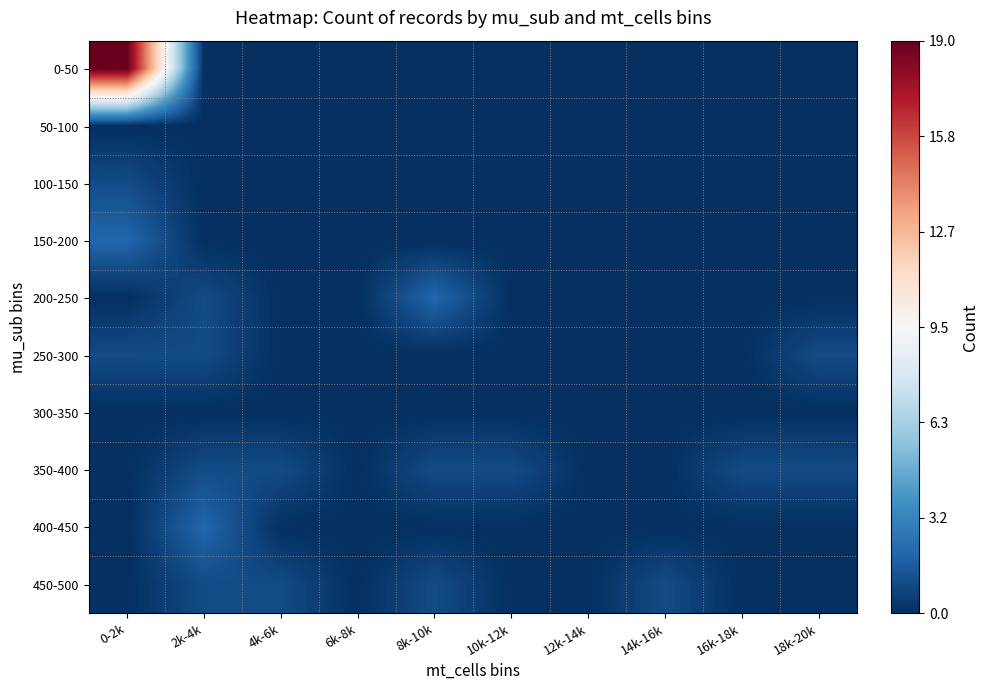

Reading left to right, extract all data points from this chart.

0-50: 0-2k=19	2k-4k=0	4k-6k=0	6k-8k=0	8k-10k=0	10k-12k=0	12k-14k=0	14k-16k=0	16k-18k=0	18k-20k=0
50-100: 0-2k=0	2k-4k=0	4k-6k=0	6k-8k=0	8k-10k=0	10k-12k=0	12k-14k=0	14k-16k=0	16k-18k=0	18k-20k=0
100-150: 0-2k=1	2k-4k=0	4k-6k=0	6k-8k=0	8k-10k=0	10k-12k=0	12k-14k=0	14k-16k=0	16k-18k=0	18k-20k=0
150-200: 0-2k=2	2k-4k=0	4k-6k=0	6k-8k=0	8k-10k=0	10k-12k=0	12k-14k=0	14k-16k=0	16k-18k=0	18k-20k=0
200-250: 0-2k=0	2k-4k=1	4k-6k=0	6k-8k=0	8k-10k=2	10k-12k=0	12k-14k=0	14k-16k=0	16k-18k=0	18k-20k=0
250-300: 0-2k=1	2k-4k=1	4k-6k=0	6k-8k=0	8k-10k=0	10k-12k=0	12k-14k=0	14k-16k=0	16k-18k=0	18k-20k=1
300-350: 0-2k=0	2k-4k=0	4k-6k=0	6k-8k=0	8k-10k=0	10k-12k=0	12k-14k=0	14k-16k=0	16k-18k=0	18k-20k=0
350-400: 0-2k=0	2k-4k=1	4k-6k=1	6k-8k=0	8k-10k=1	10k-12k=1	12k-14k=0	14k-16k=0	16k-18k=1	18k-20k=1
400-450: 0-2k=0	2k-4k=2	4k-6k=0	6k-8k=0	8k-10k=0	10k-12k=0	12k-14k=0	14k-16k=0	16k-18k=0	18k-20k=0
450-500: 0-2k=0	2k-4k=1	4k-6k=1	6k-8k=0	8k-10k=1	10k-12k=0	12k-14k=0	14k-16k=1	16k-18k=0	18k-20k=0